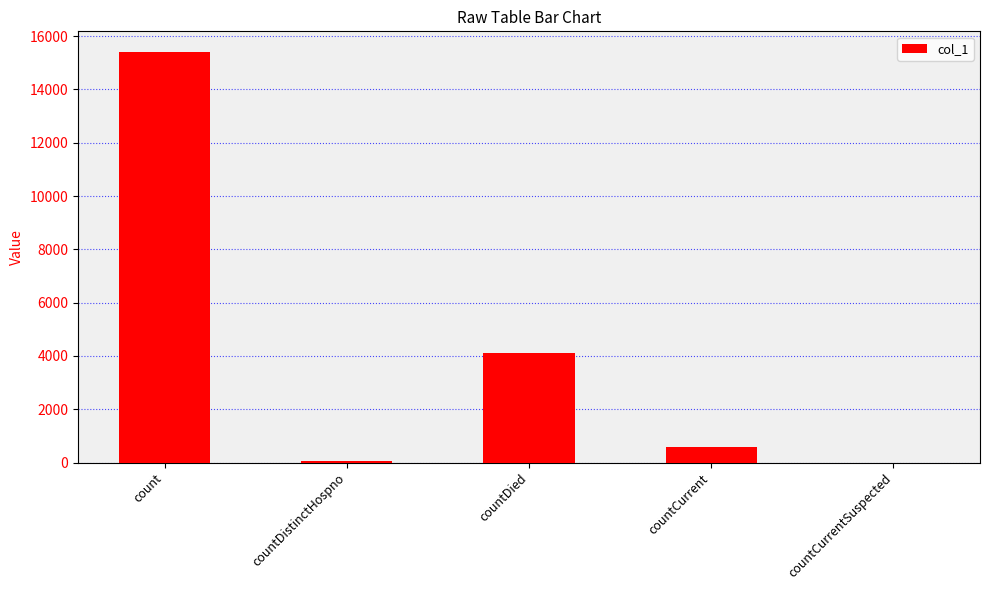

What is the change in value from countDied to countCurrent?

-3526